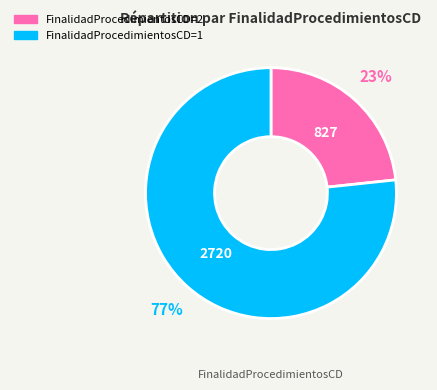

Rank the categories by value from lowest to highest.

FinalidadProcedimientosCD=2, FinalidadProcedimientosCD=1